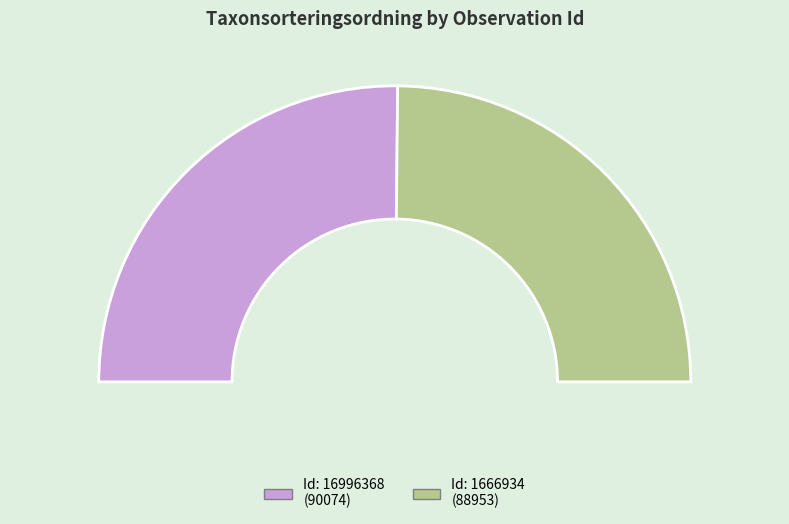

How much of the chart is everything except 16996368?

49.7%